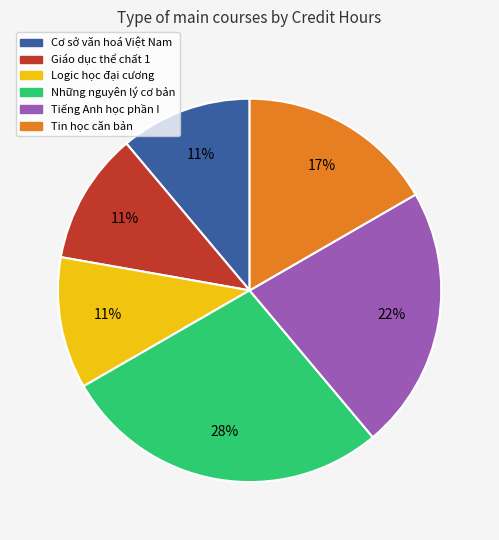

What percentage is the Logic học đại cương slice, to the nearest percent?

11%